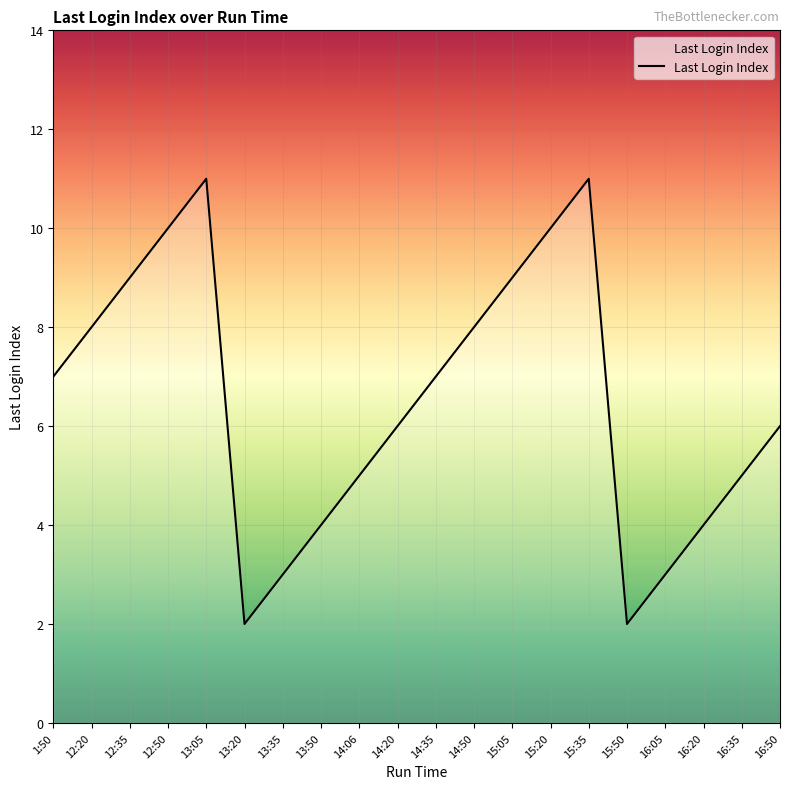

What is the minimum value shown in the chart?

2